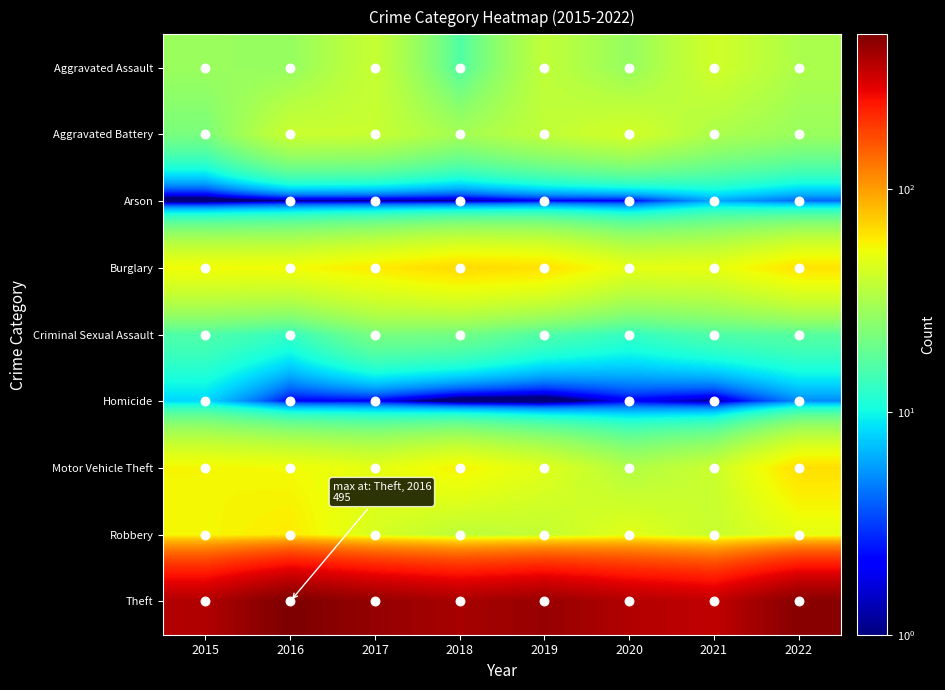

Reading left to right, extract all data points from this chart.

Aggravated Assault: 2015=28	2016=27	2017=39	2018=16	2019=37	2020=27	2021=42	2022=32
Aggravated Battery: 2015=22	2016=40	2017=39	2018=30	2019=37	2020=43	2021=32	2022=28
Arson: 2015=0	2016=1	2017=1	2018=1	2019=2	2020=2	2021=6	2022=4
Burglary: 2015=54	2016=54	2017=60	2018=67	2019=64	2020=49	2021=50	2022=63
Criminal Sexual Assault: 2015=16	2016=13	2017=22	2018=21	2019=16	2020=13	2021=16	2022=17
Homicide: 2015=8	2016=2	2017=2	2018=0	2019=0	2020=2	2021=1	2022=5
Motor Vehicle Theft: 2015=56	2016=54	2017=49	2018=57	2019=47	2020=33	2021=40	2022=65
Robbery: 2015=55	2016=60	2017=44	2018=36	2019=38	2020=48	2021=39	2022=49
Theft: 2015=375	2016=495	2017=435	2018=396	2019=431	2020=374	2021=344	2022=469